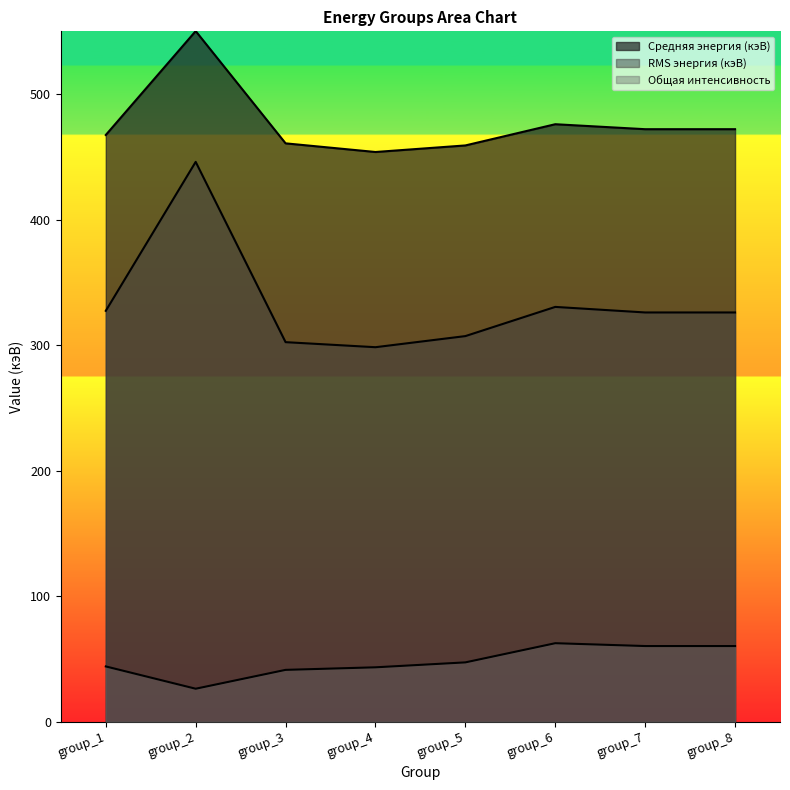

Does the chart display data point markers on the line(s)?

No